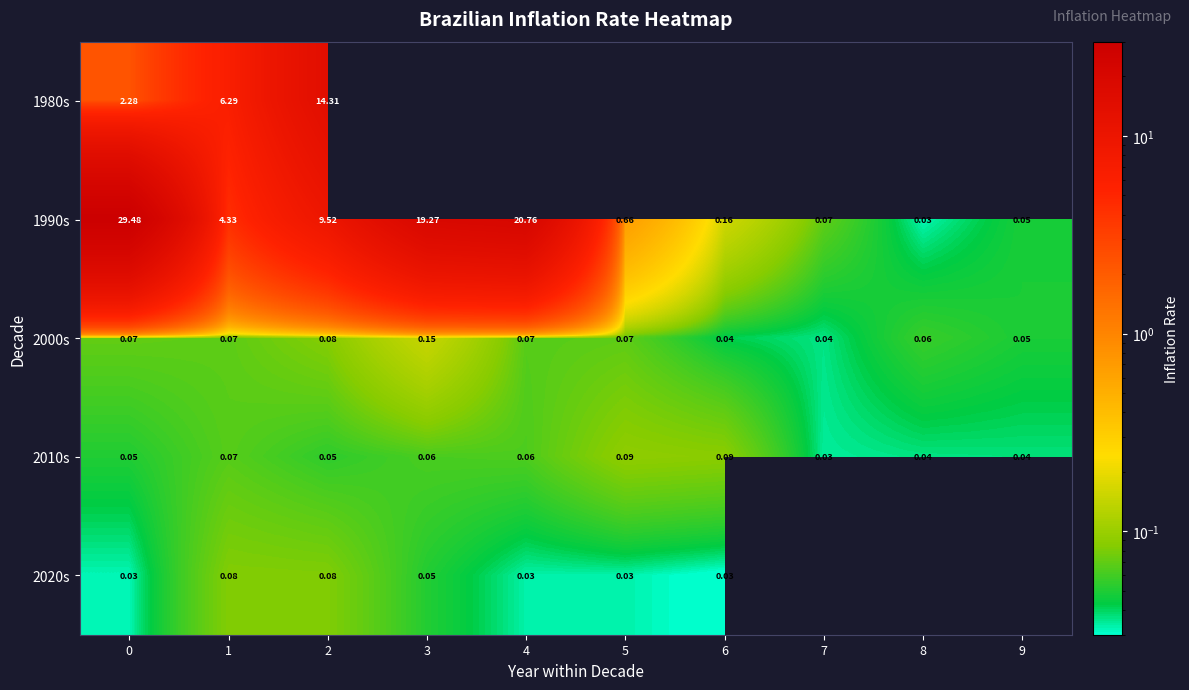

Rank the series by their maximum value, from highest to lowest.

1990s, 1980s, 2000s, 2010s, 2020s